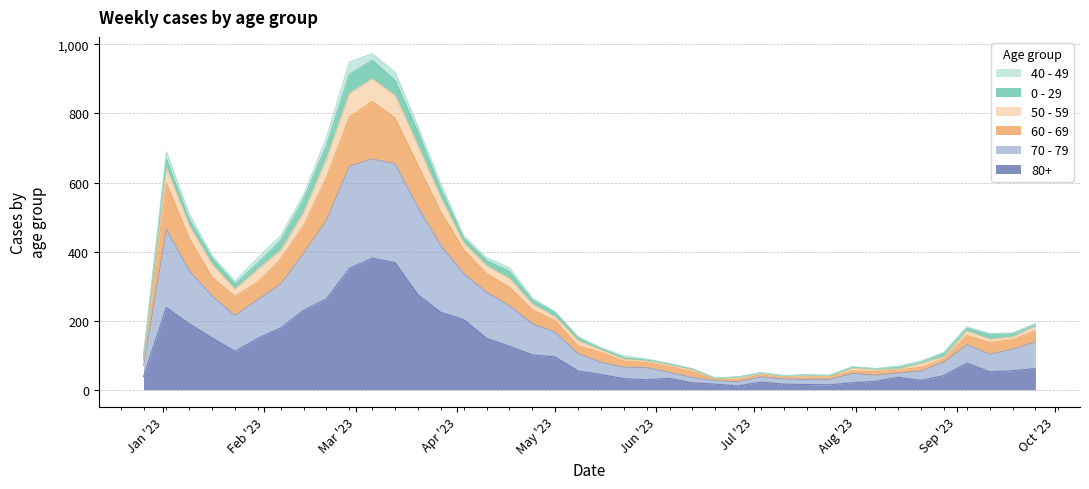

What is the difference between the maximum and minimum values in the 80+ series?

370